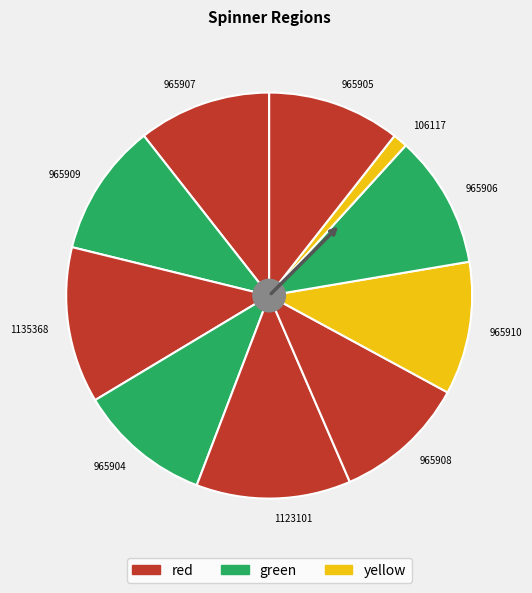

Does 965909 account for over 50% of the chart?

No